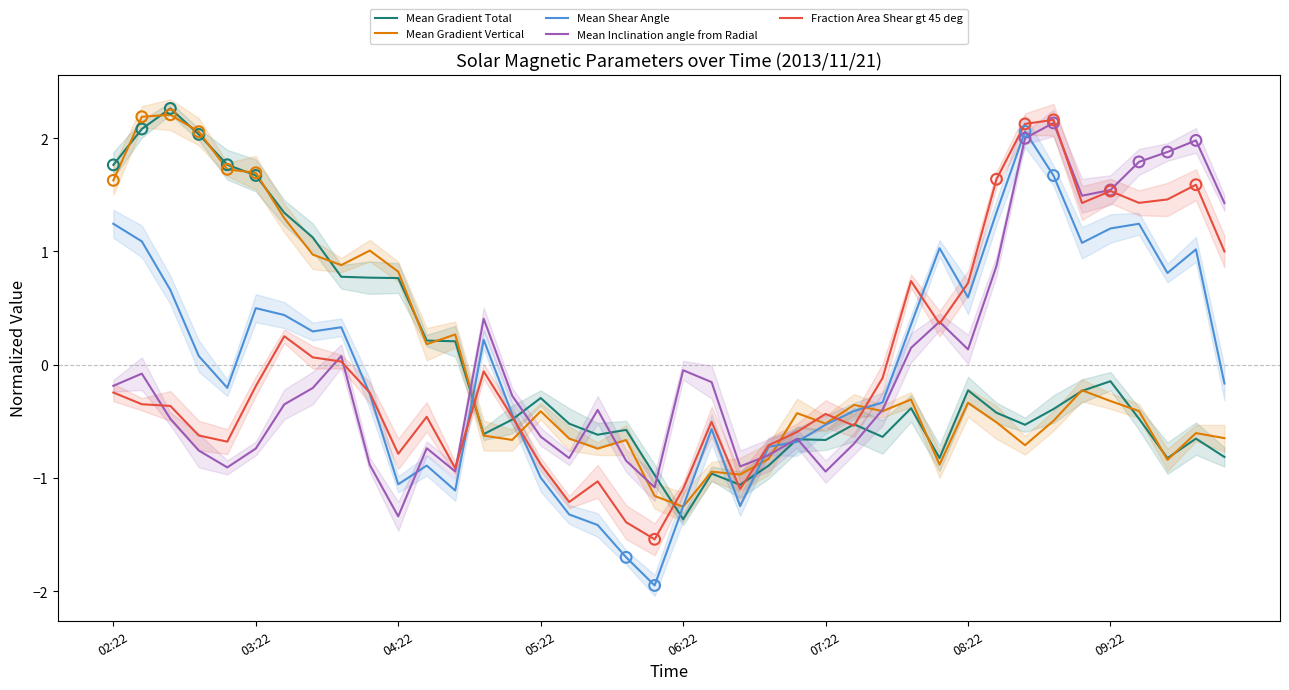

What are all the series names shown in the legend?

Mean Gradient Total, Mean Gradient Vertical, Mean Shear Angle, Mean Inclination angle from Radial, Fraction Area Shear gt 45 deg